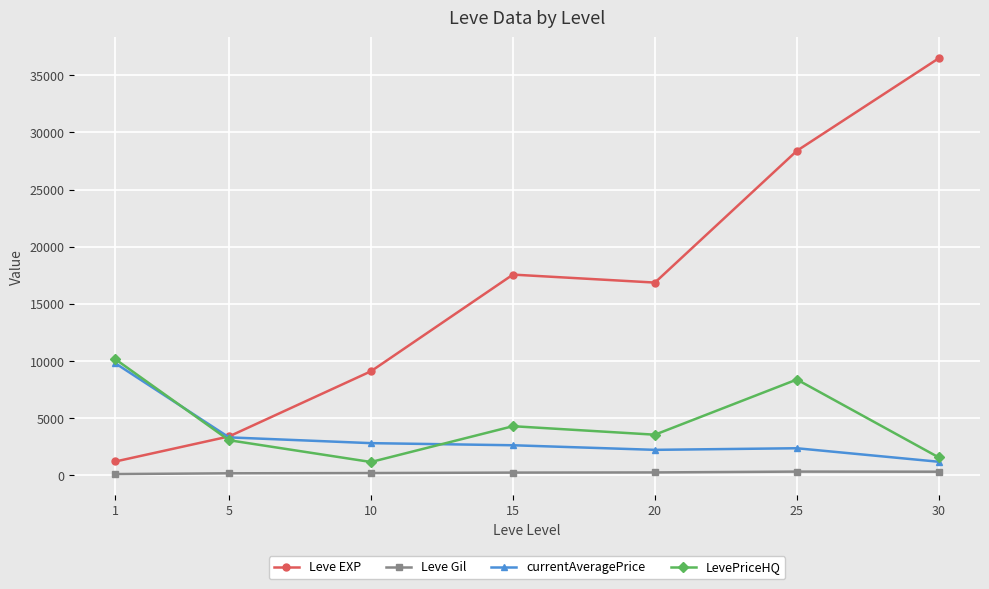

The value of Leve EXP at 5 is 877.8. True or false?

False